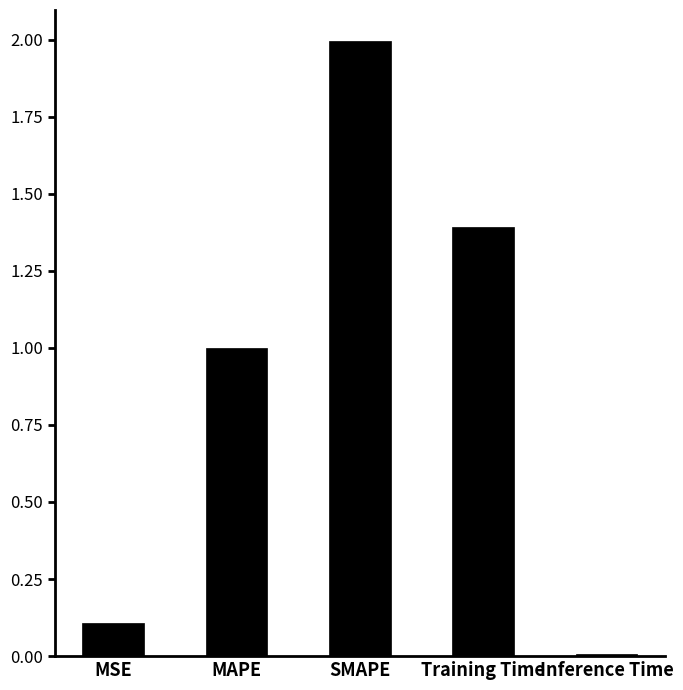

Is it true that the value at MAPE is 1.0?

True